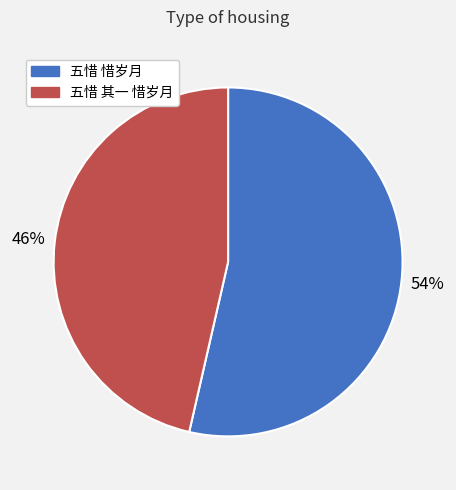

Which slice is the largest?

五惜 惜岁月